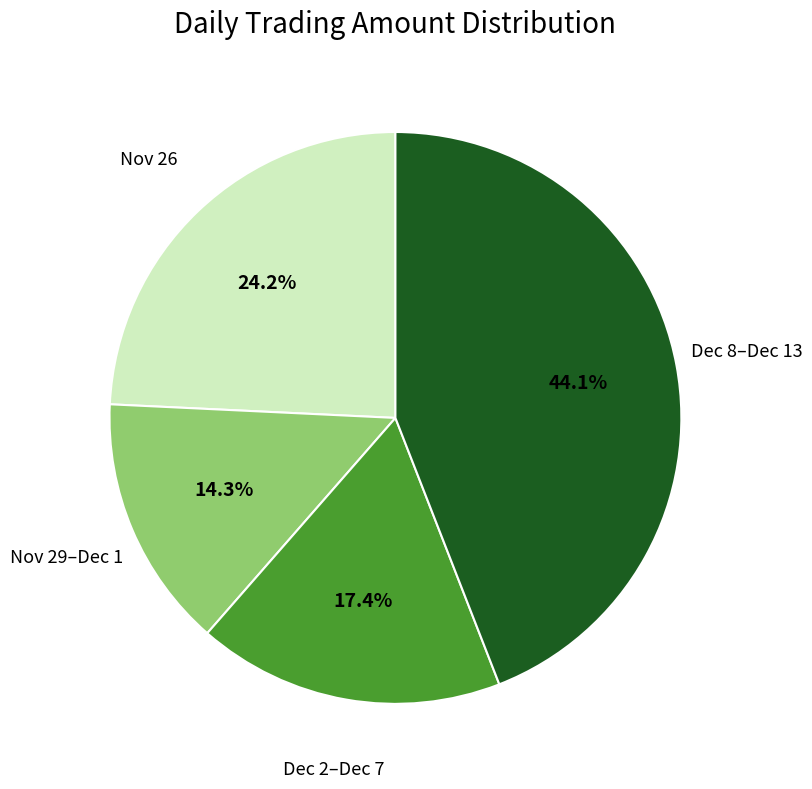

Combined, do Dec 8–Dec 13 and Nov 29–Dec 1 account for over 50%?

Yes